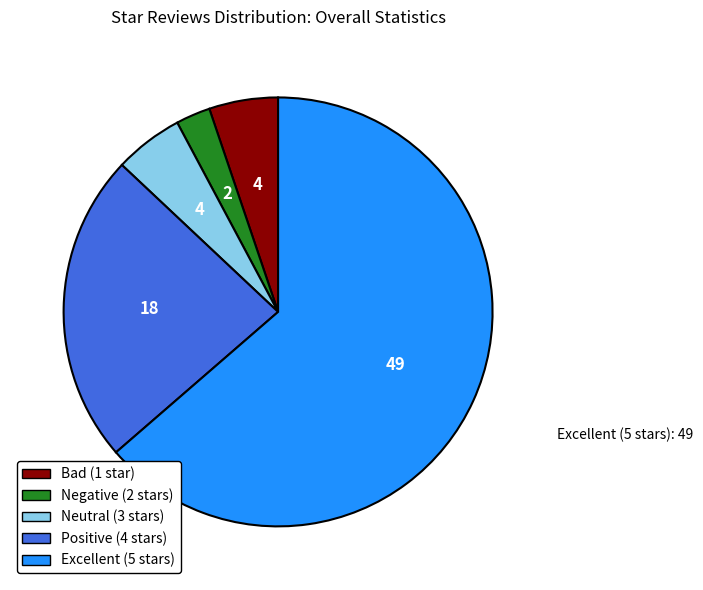

Do Excellent (5 stars) and Neutral (3 stars) together represent more than half of the pie?

Yes